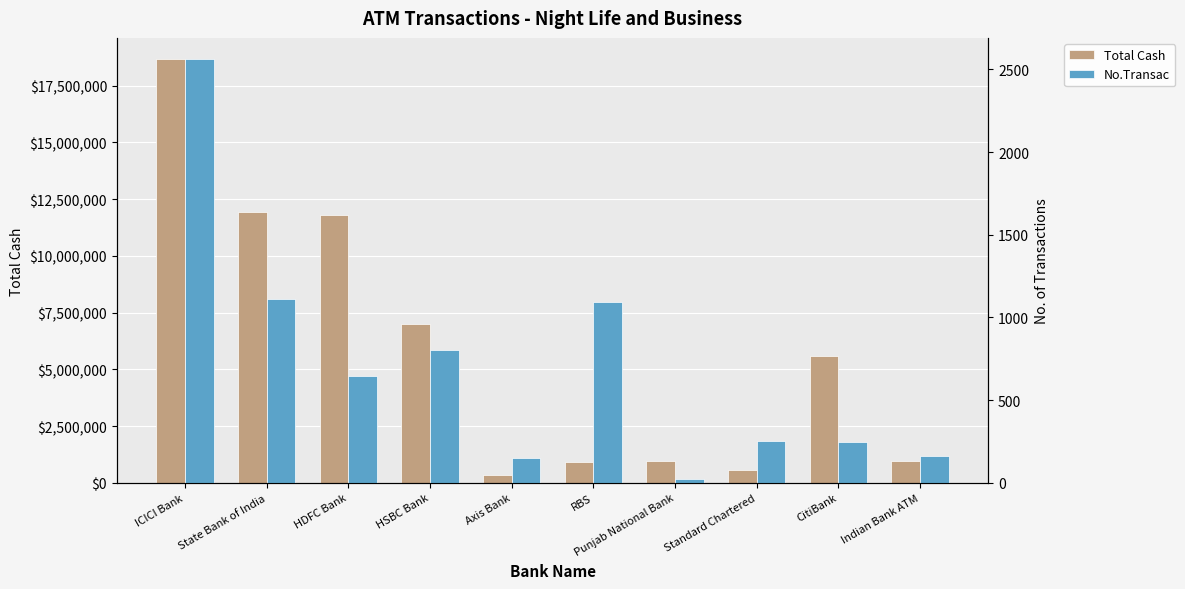

Which has a higher value, RBS or Punjab National Bank?

Punjab National Bank